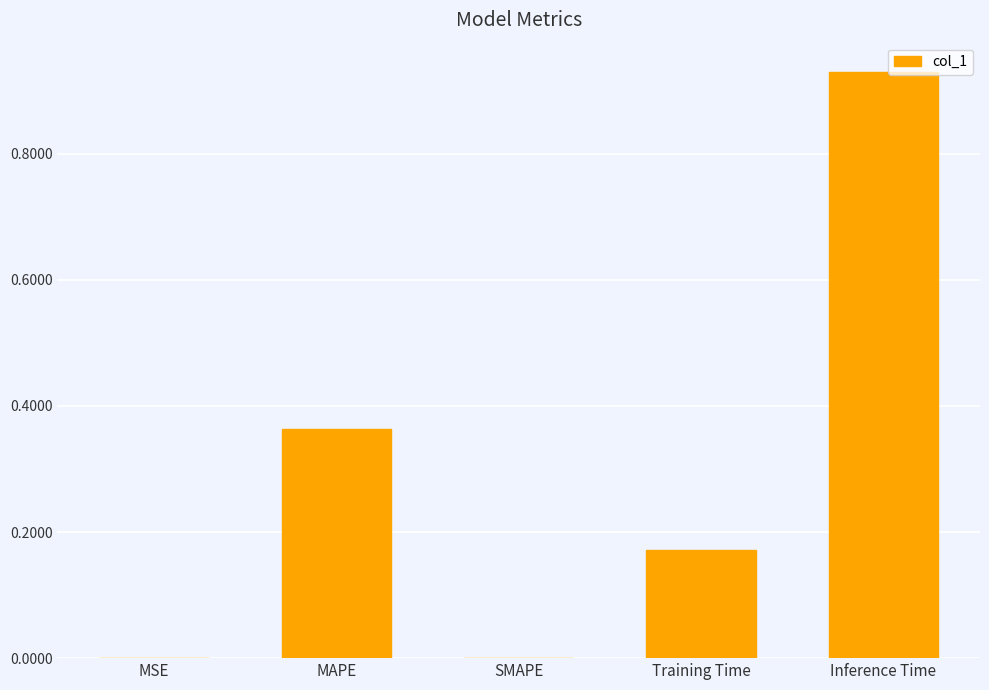

The value at SMAPE is 0.0. True or false?

True